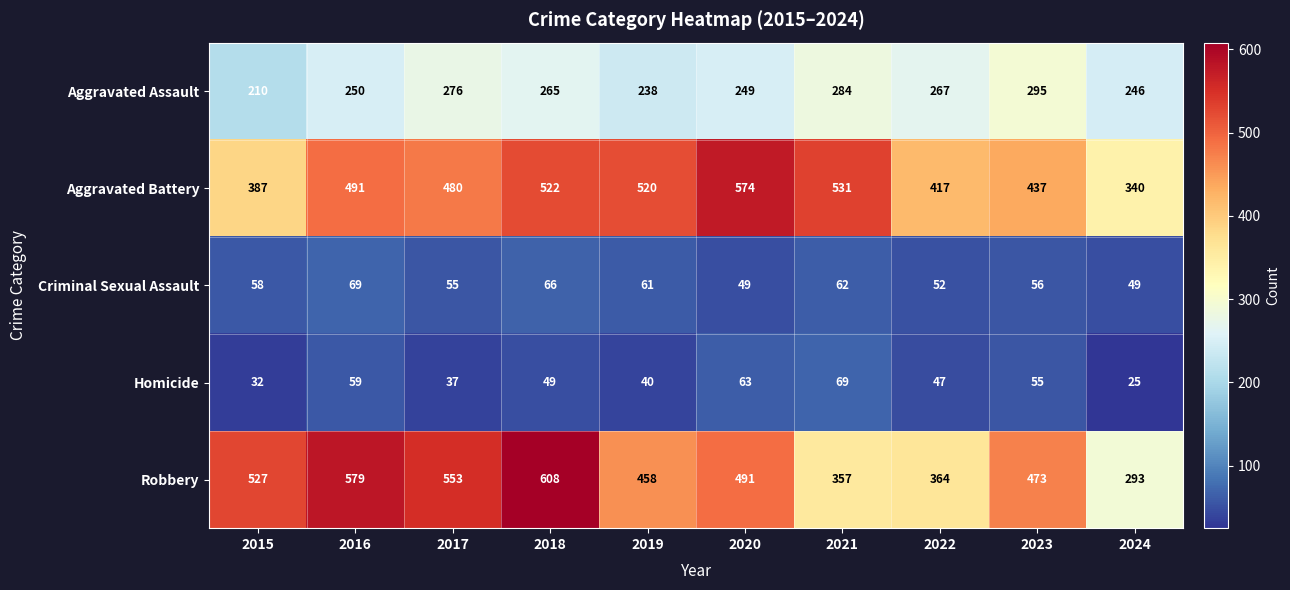

At which label does Aggravated Battery reach its peak?

2020